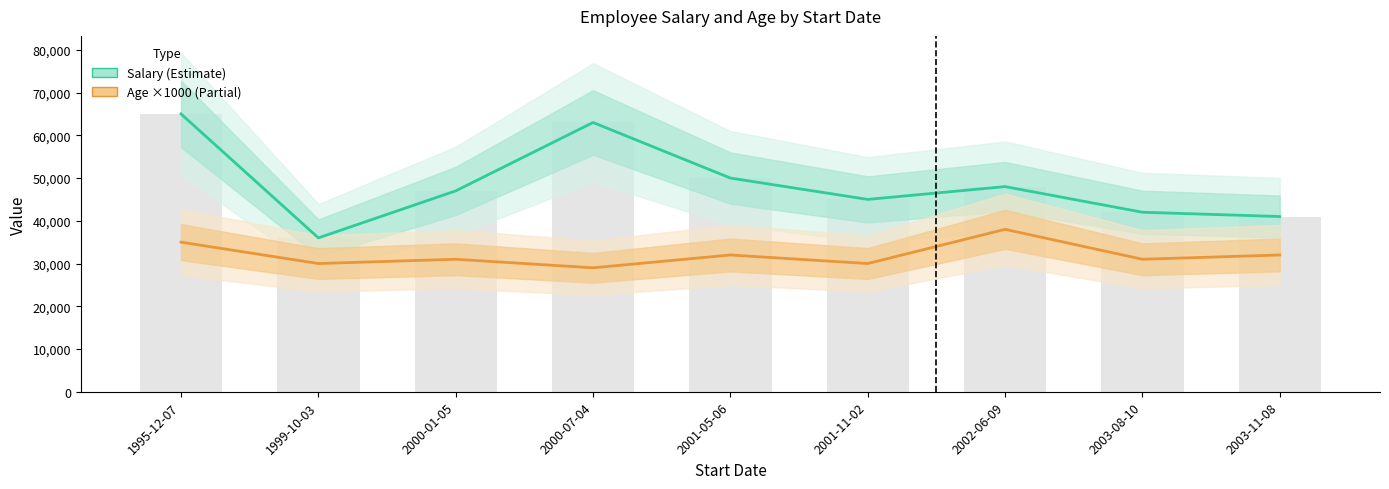

Reading left to right, extract all data points from this chart.

Salary (Estimate): 65000	36000	47000	63000	50000	45000	48000	42000	41000
Age ×1000 (Partial): 35000	30000	31000	29000	32000	30000	38000	31000	32000